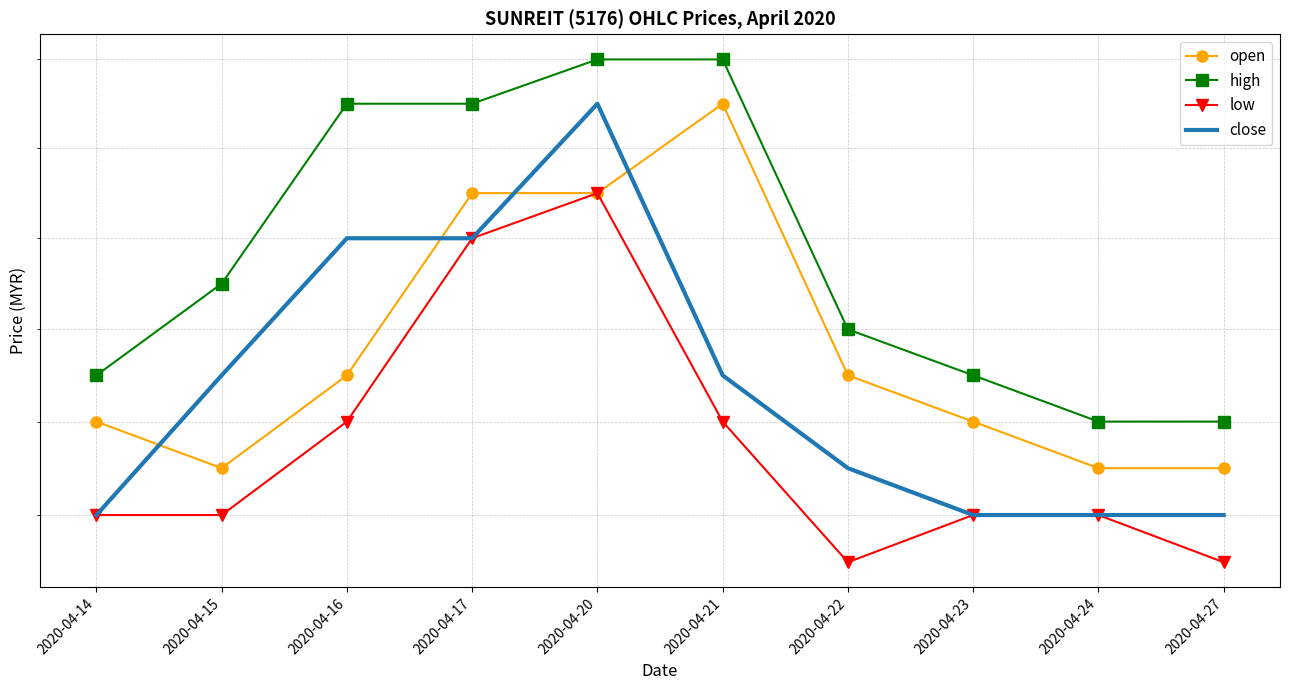

What is the greatest value displayed?

1.6